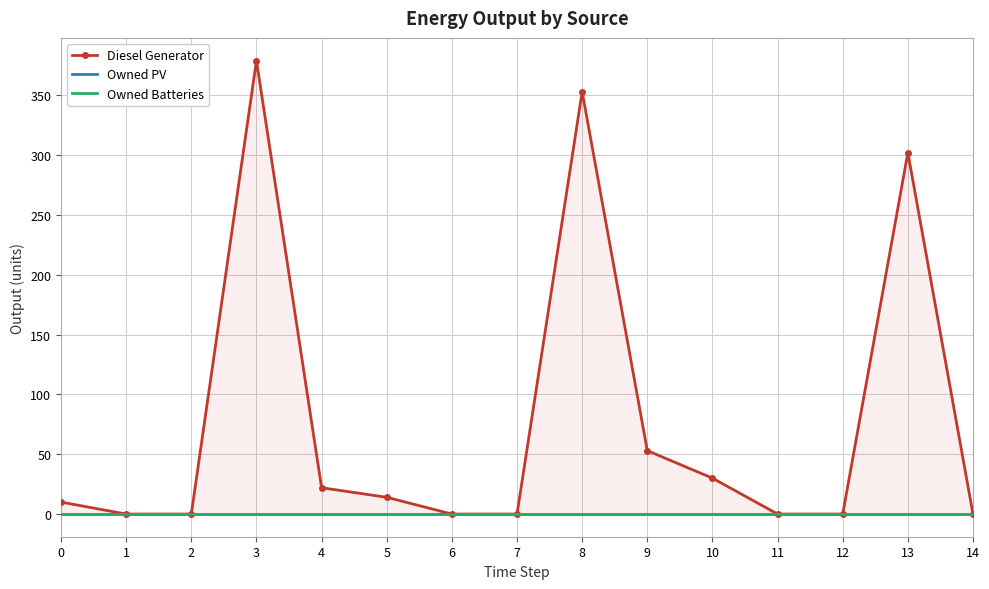

True or false: Owned PV and Owned Batteries intersect in this chart.

False